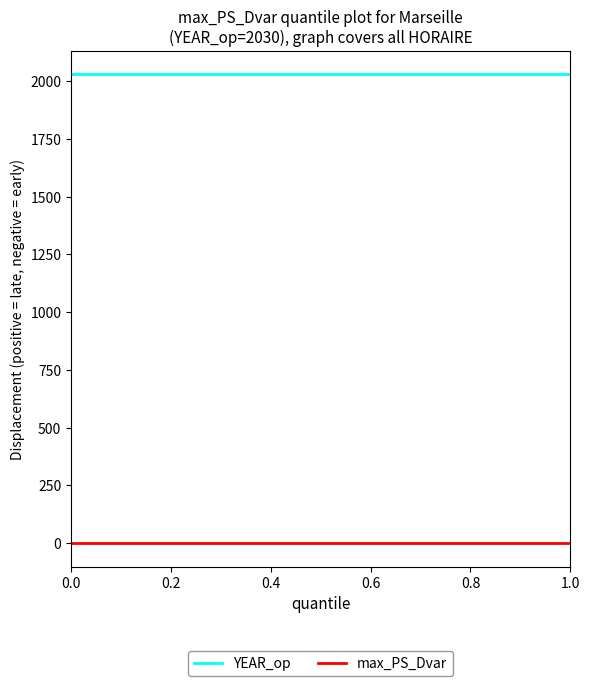

True or false: YEAR_op has more than 2 interior local peaks.

False